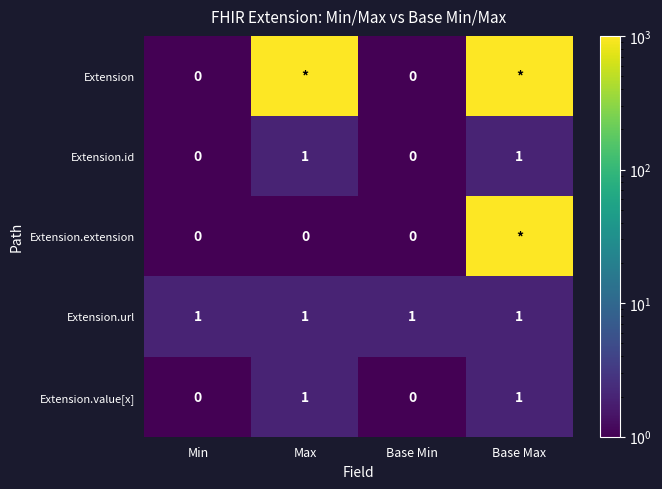

How many Extension.id values are between 0 and 1?

4